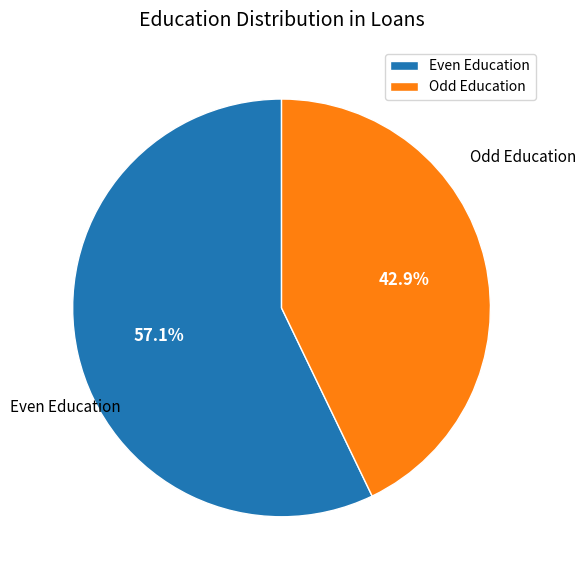

Which slice is the largest?

Even Education